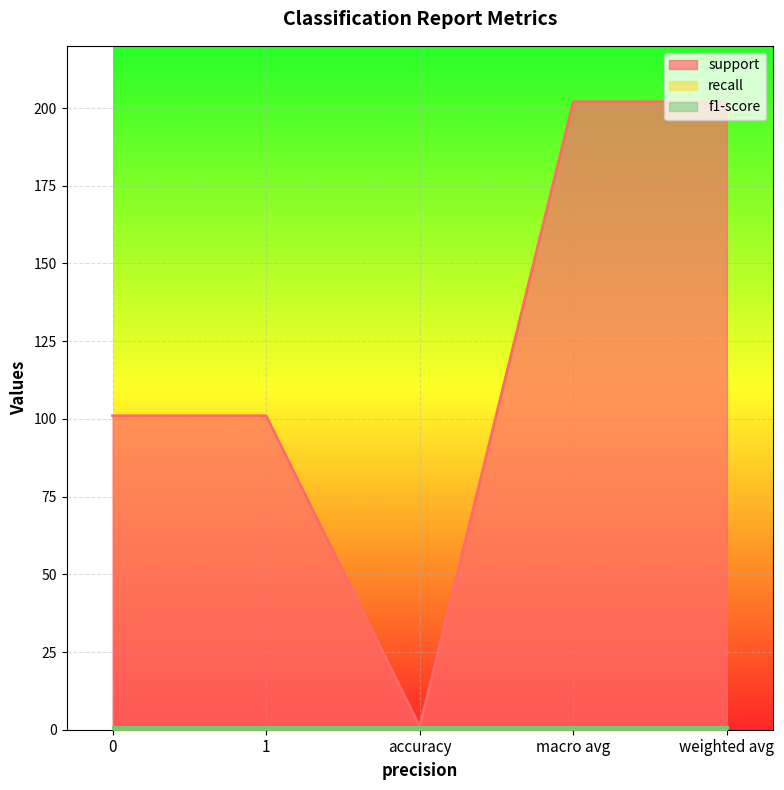

What are all the series names shown in the legend?

support, recall, f1-score